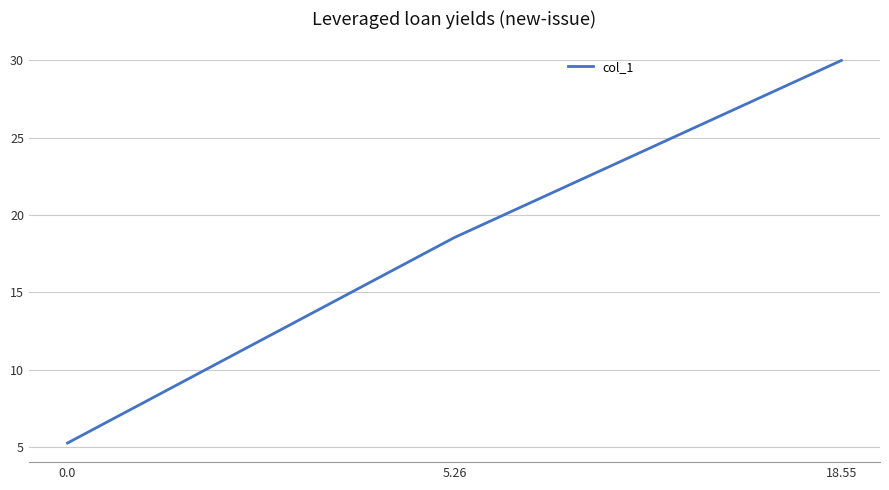

How many series are shown in this chart?

1